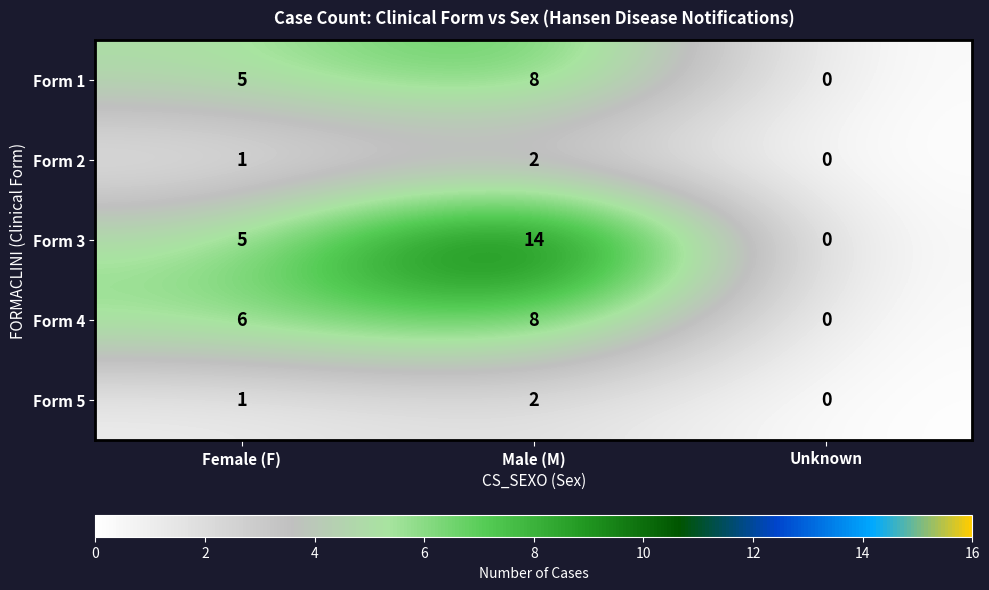

How many series are shown in this chart?

5